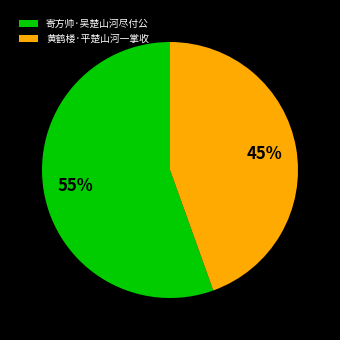

Rank the categories by value from lowest to highest.

黄鹤楼·平楚山河一掌收, 寄方帅·吴楚山河尽付公